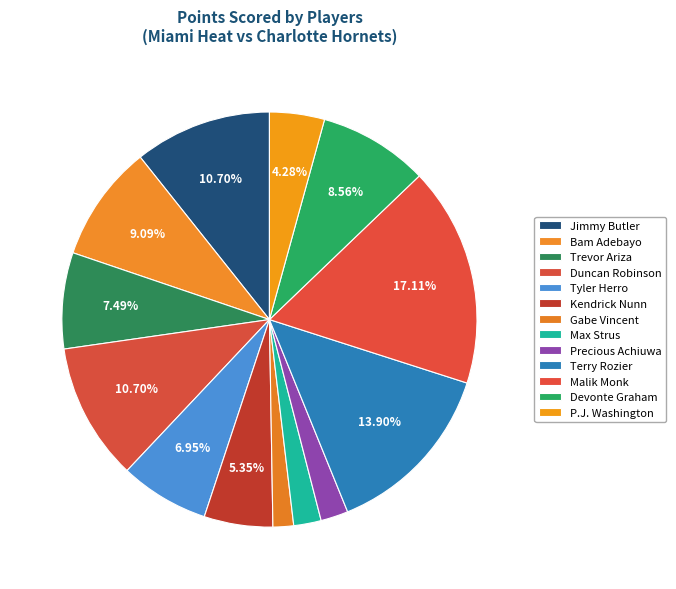

How many segments does this pie chart have?

13